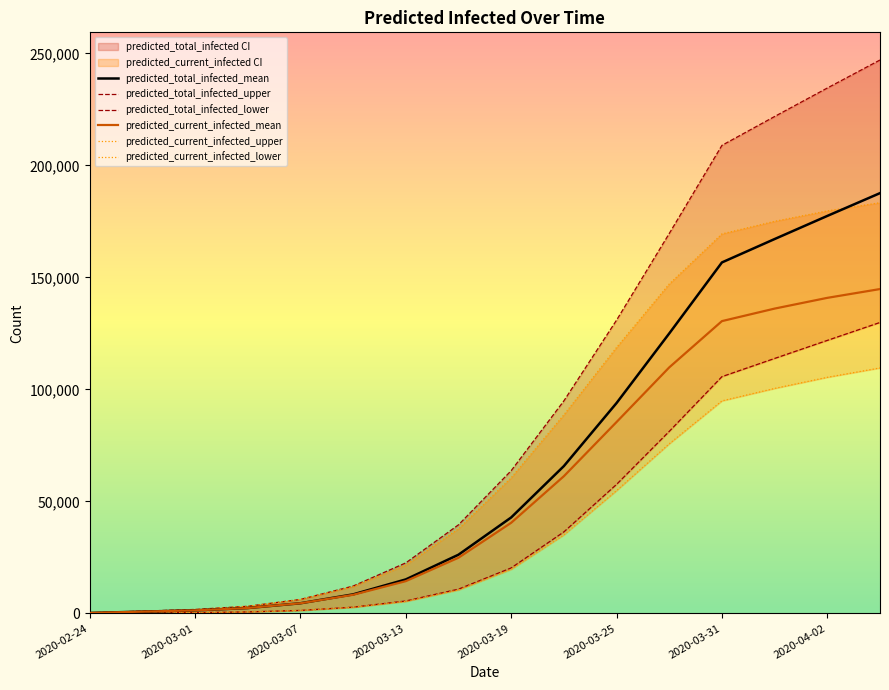

Rank the series at 15 from highest to lowest value.

predicted_total_infected_upper, predicted_total_infected_mean, predicted_current_infected_upper, predicted_current_infected_mean, predicted_total_infected_lower, predicted_current_infected_lower